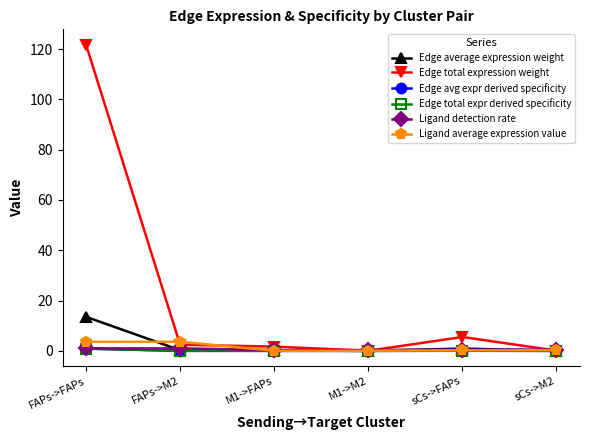

What is the highest value of the Edge average expression weight series?

13.5